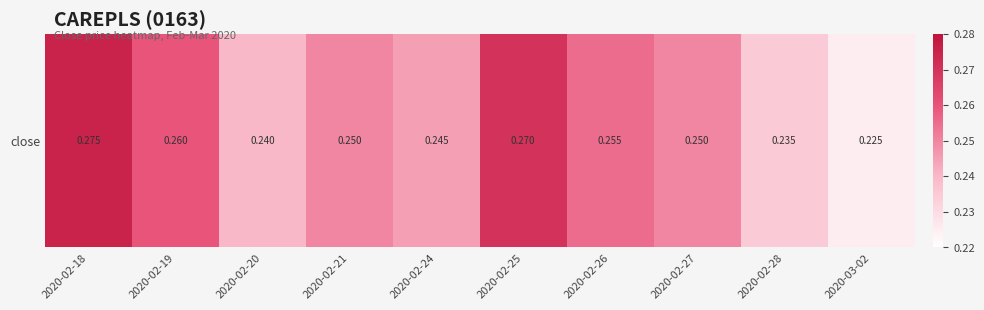

What is the maximum value shown in the chart?

0.3